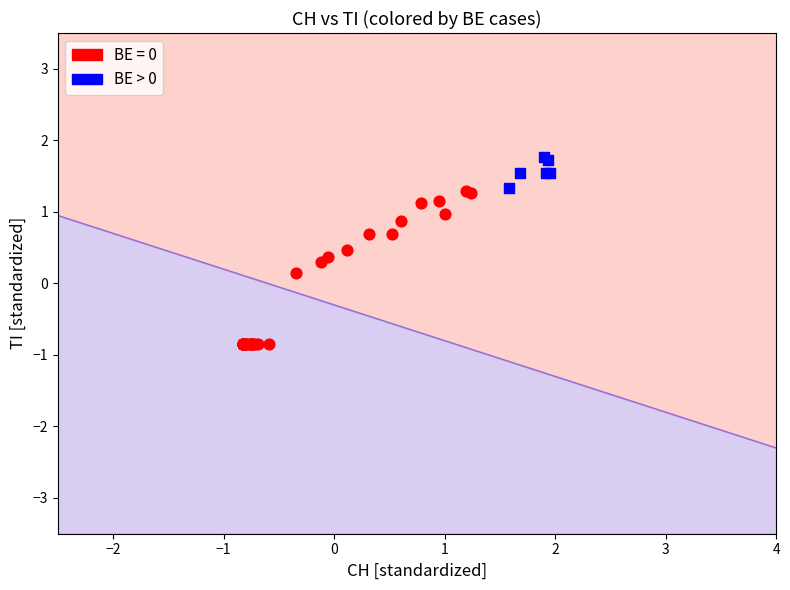

Which series contains the highest Y value?

BE > 0